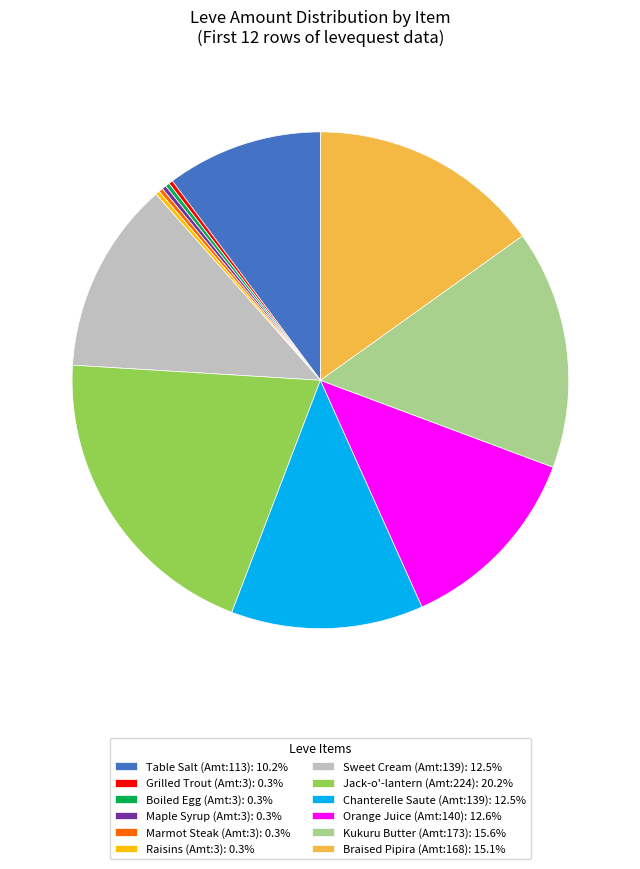

Approximately how many times larger is the value at Braised Pipira (Amt:168): 15.1% compared to Jack-o'-lantern (Amt:224): 20.2%?

0.8